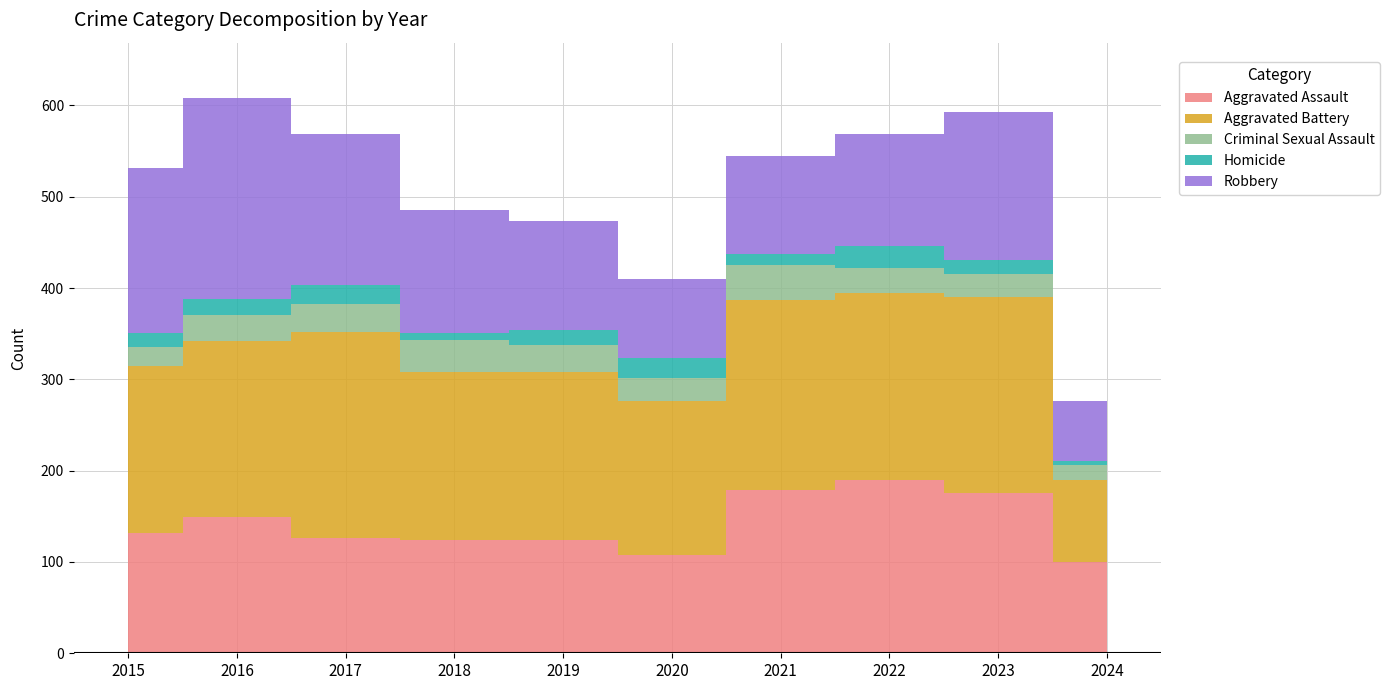

At which label does Robbery reach its peak?

2016